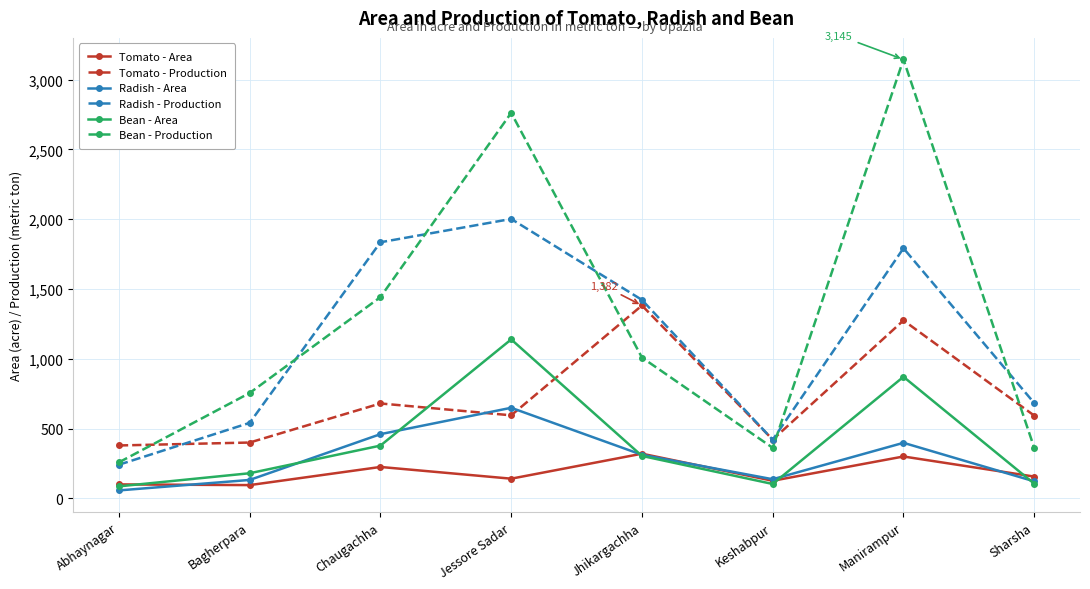

In Radish - Area, how many points are higher than both neighbors (excluding endpoints)?

2